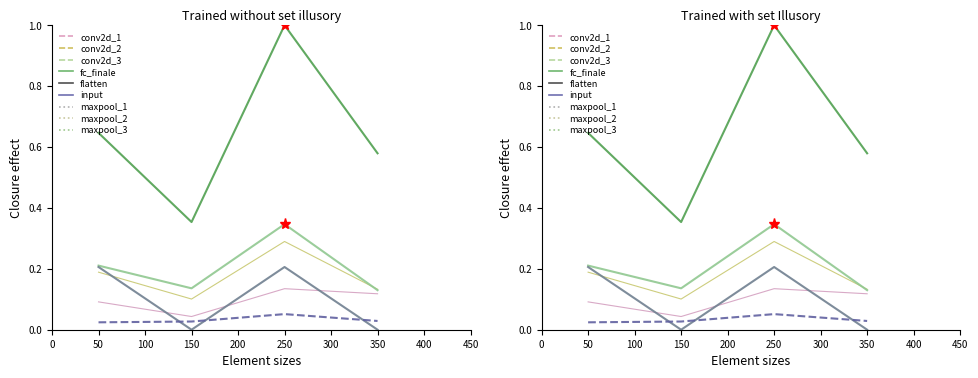

True or false: کلينکر فله صادراتي ۴۲۵_۱ and سيمان فله پوزولاني داخلي cross at least once.

True